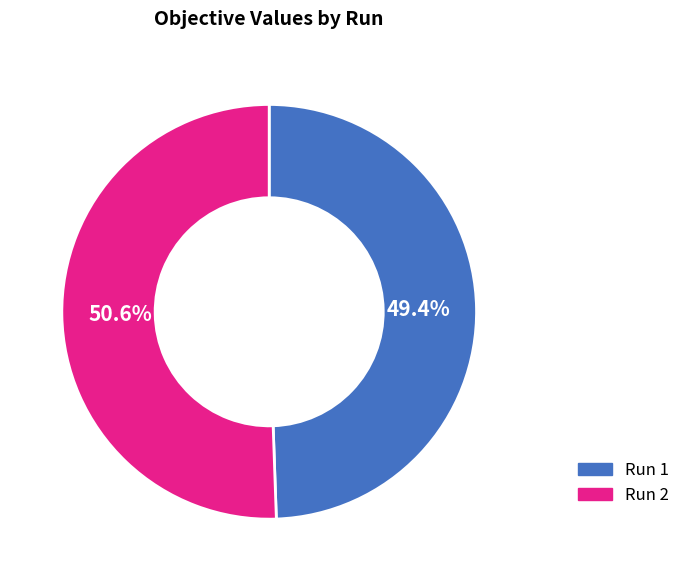

To the nearest percent, what is the average slice percentage?

50%